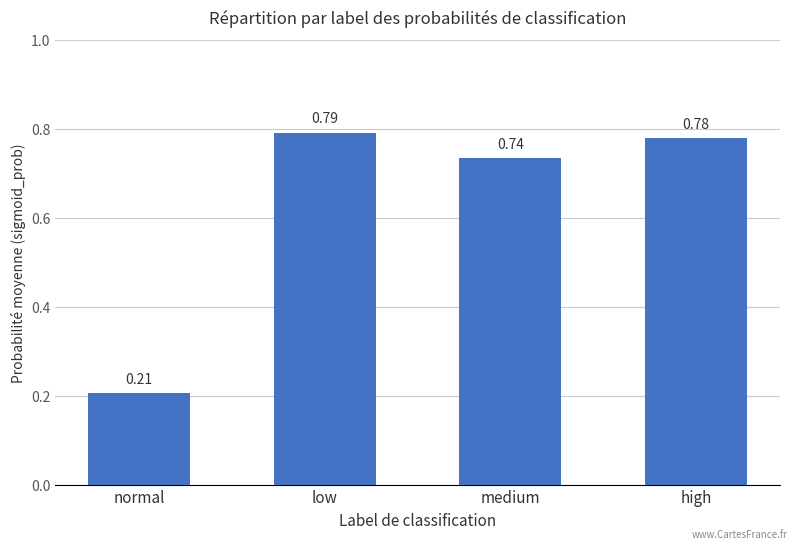

List the labels in order of value, largest first.

low, high, medium, normal